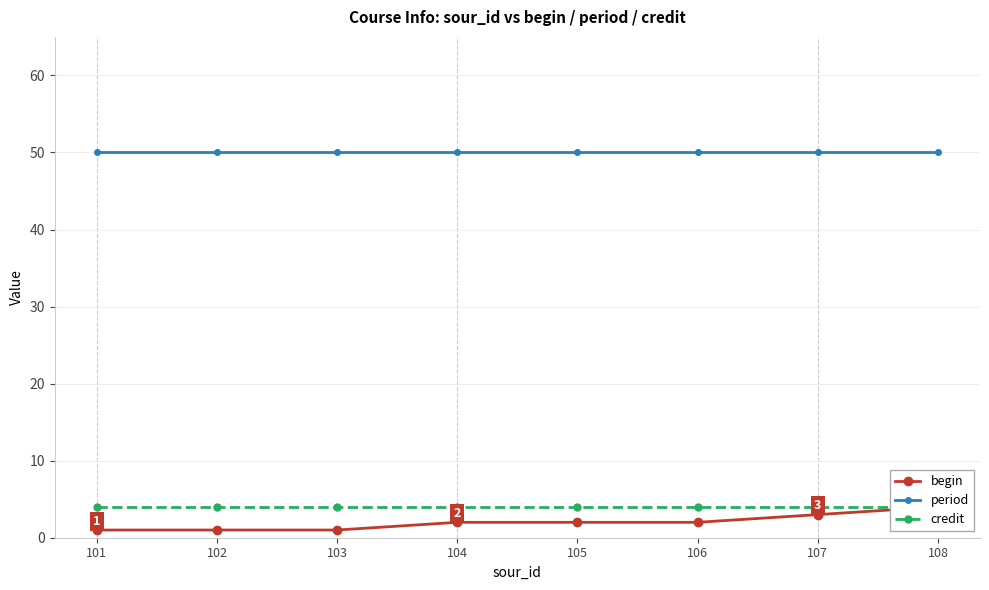

What is the minimum value for credit?

4